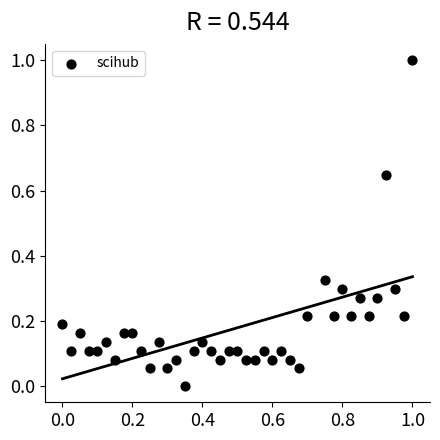

What is the range of X values (max minus min)?

1.0